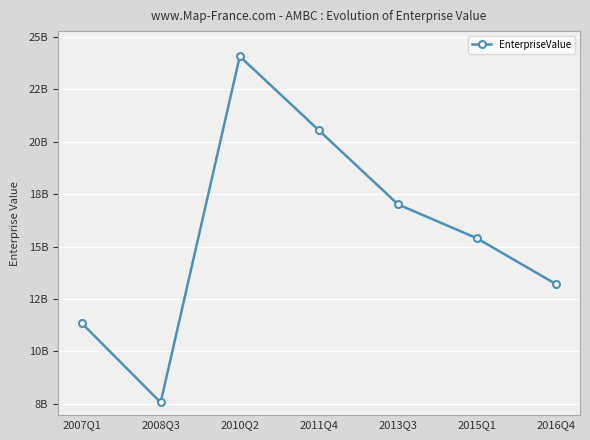

Is it true that the value at 2013Q3 is 17009407678.8?

True